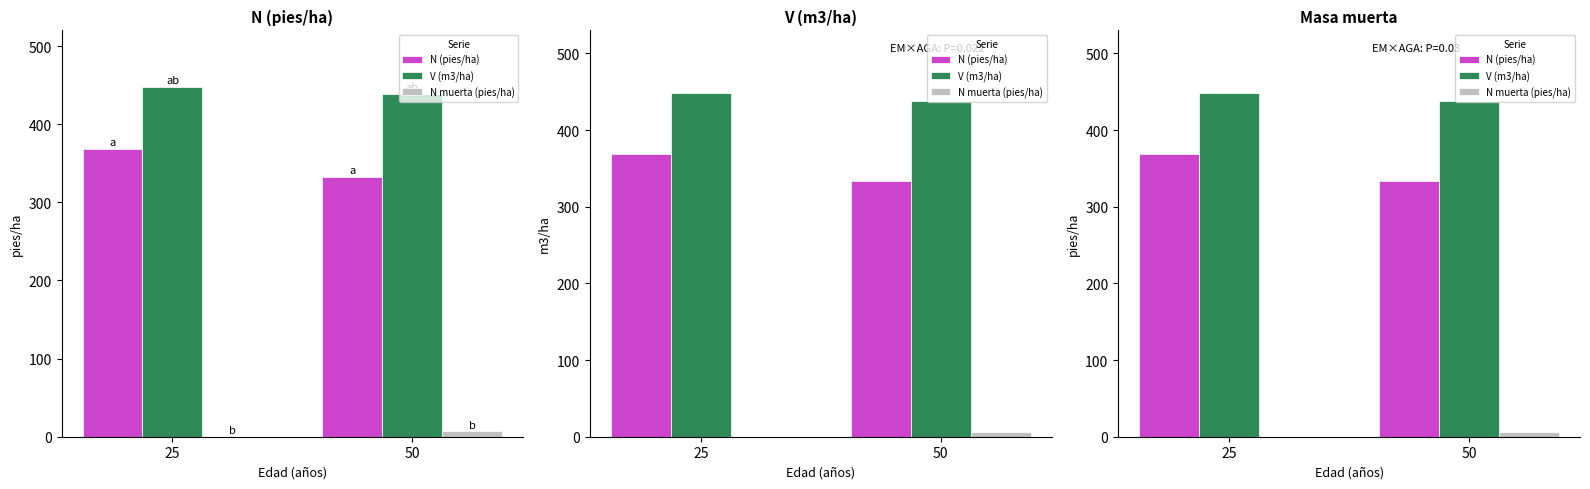

Count the number of categories in the chart.

2